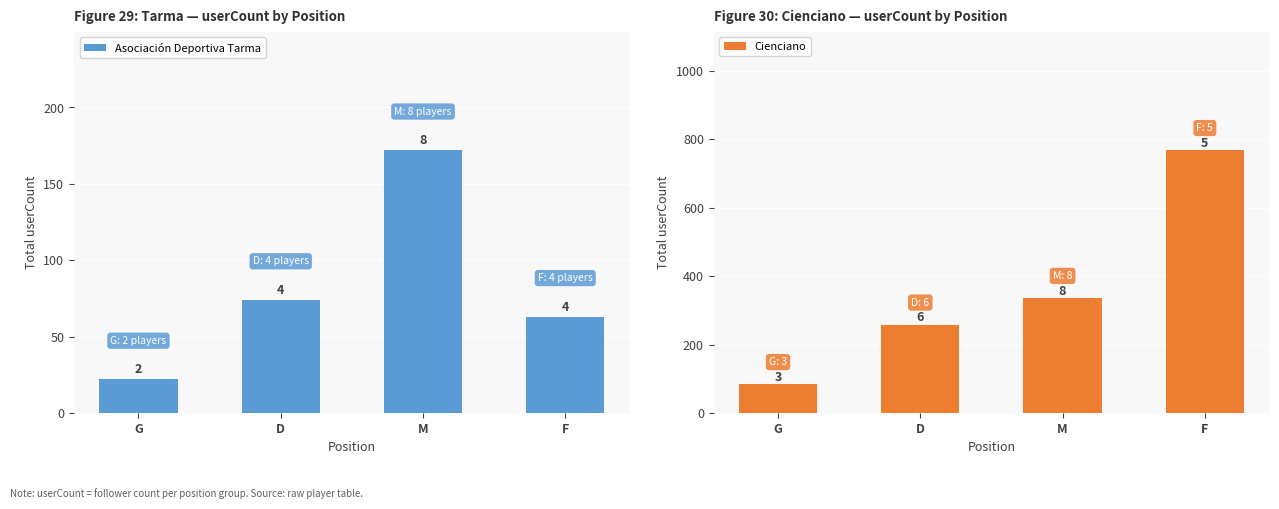

At which label is Asociación Deportiva Tarma closest to 97?

D